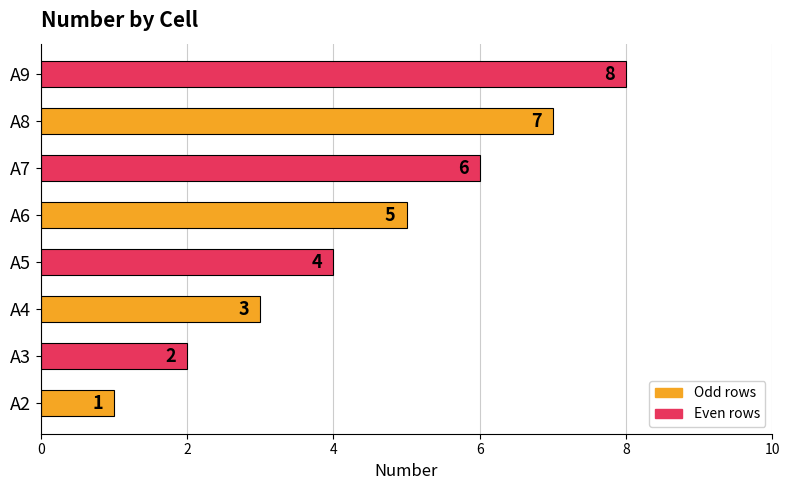

How many data points are less than 5?

4